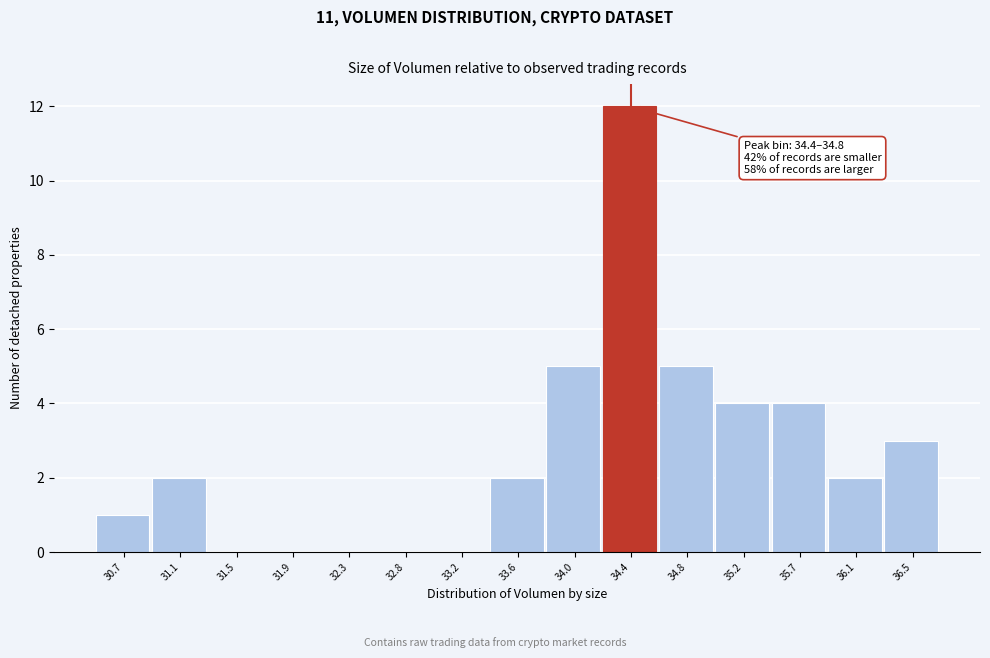

Reading left to right, list all the values displayed in this chart.

30.7=1	31.1=2	31.5=0	31.9=0	32.3=0	32.8=0	33.2=0	33.6=2	34.0=5	34.4=12	34.8=5	35.2=4	35.7=4	36.1=2	36.5=3